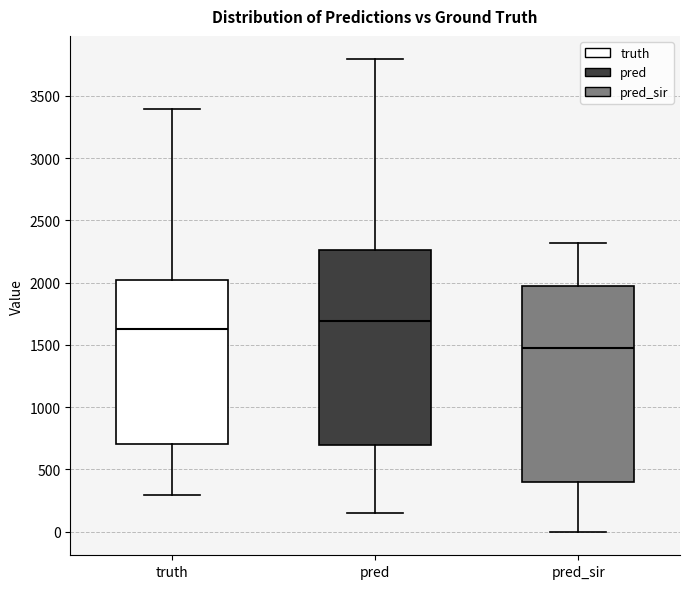

Reading left to right, transcribe this box plot: for each box, give where its median line is, the range the box spans, and where its two whiskers end, as read against the y-axis. The values are not printed on the chart, so give them approximately, as read against the axis.

truth: median 1650, box 700 to 2000, whiskers 300 to 3400
pred: median 1700, box 700 to 2250, whiskers 150 to 3800
pred_sir: median 1450, box 400 to 1950, whiskers 0 to 2300